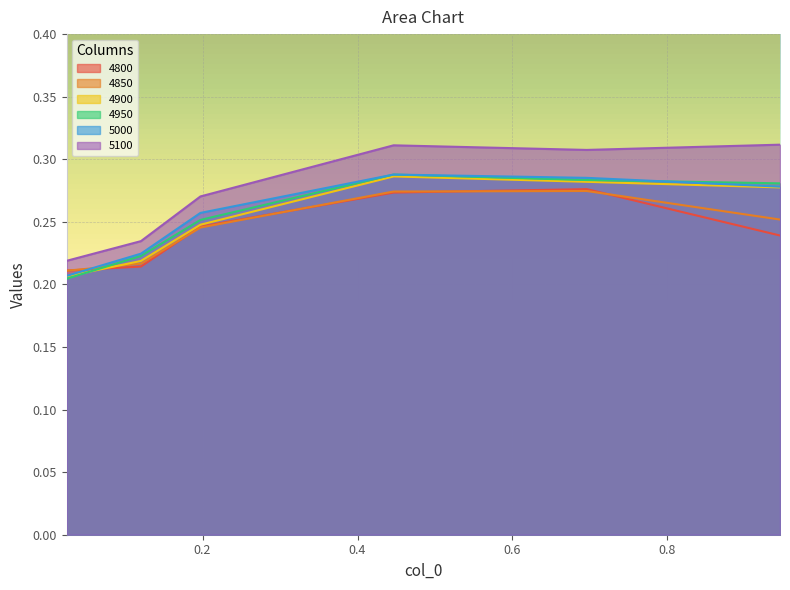

Does the chart display data point markers on the line(s)?

No